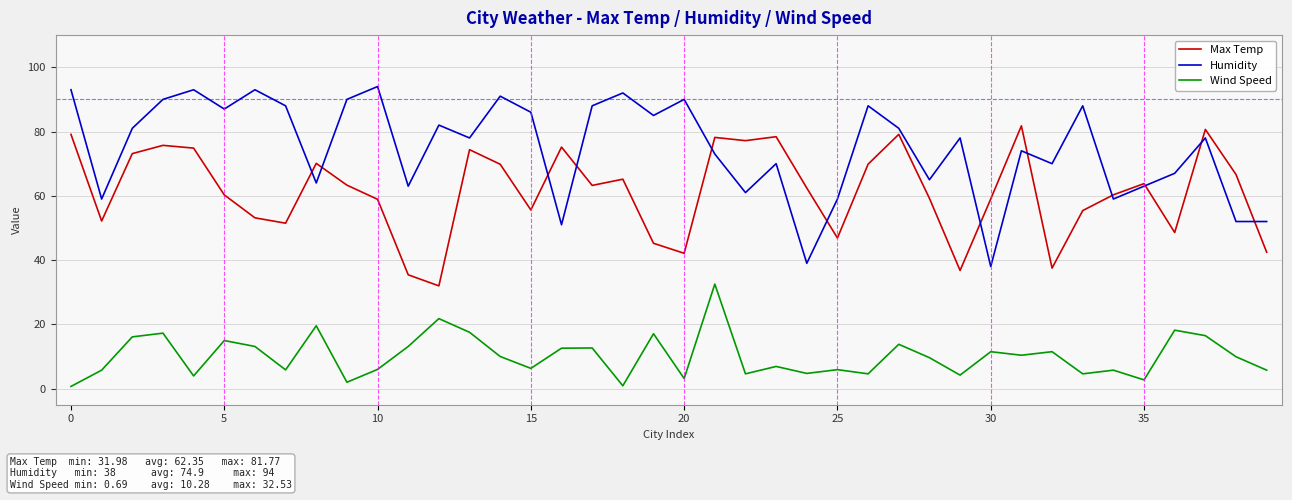

What is the maximum value for Humidity?

94.0